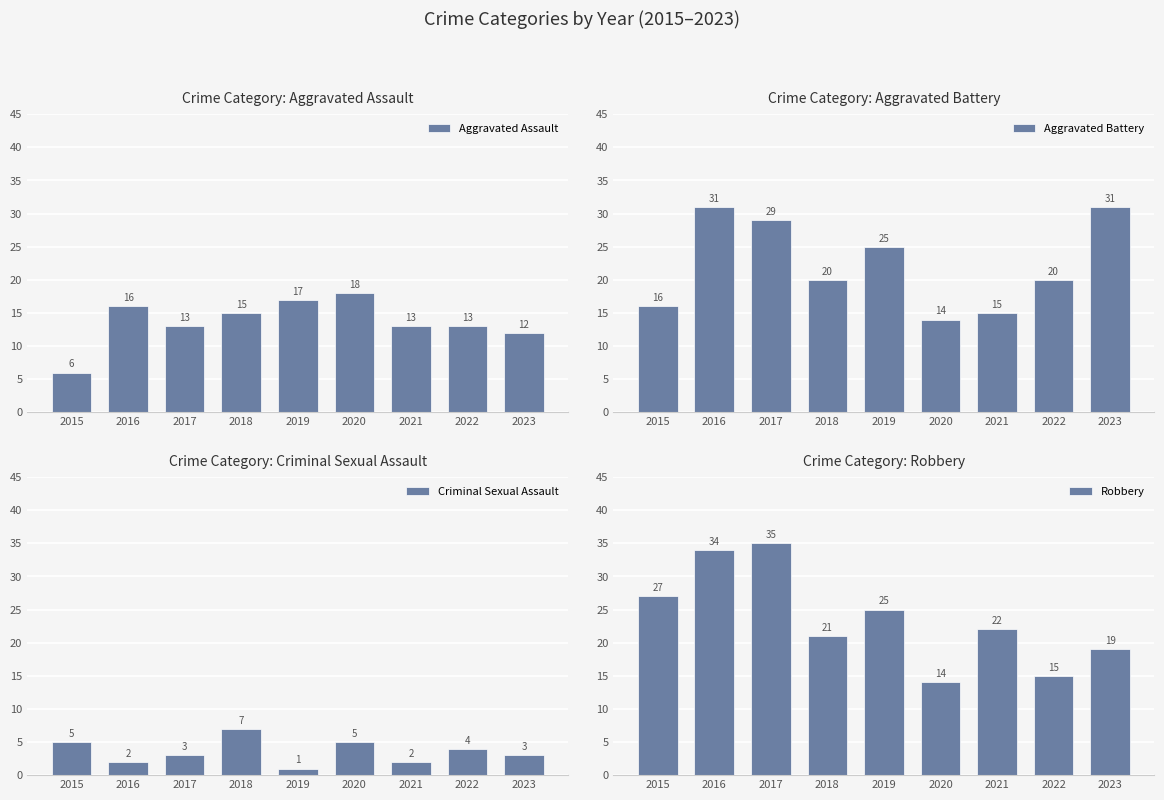

Which series has the widest spread of values?

Robbery